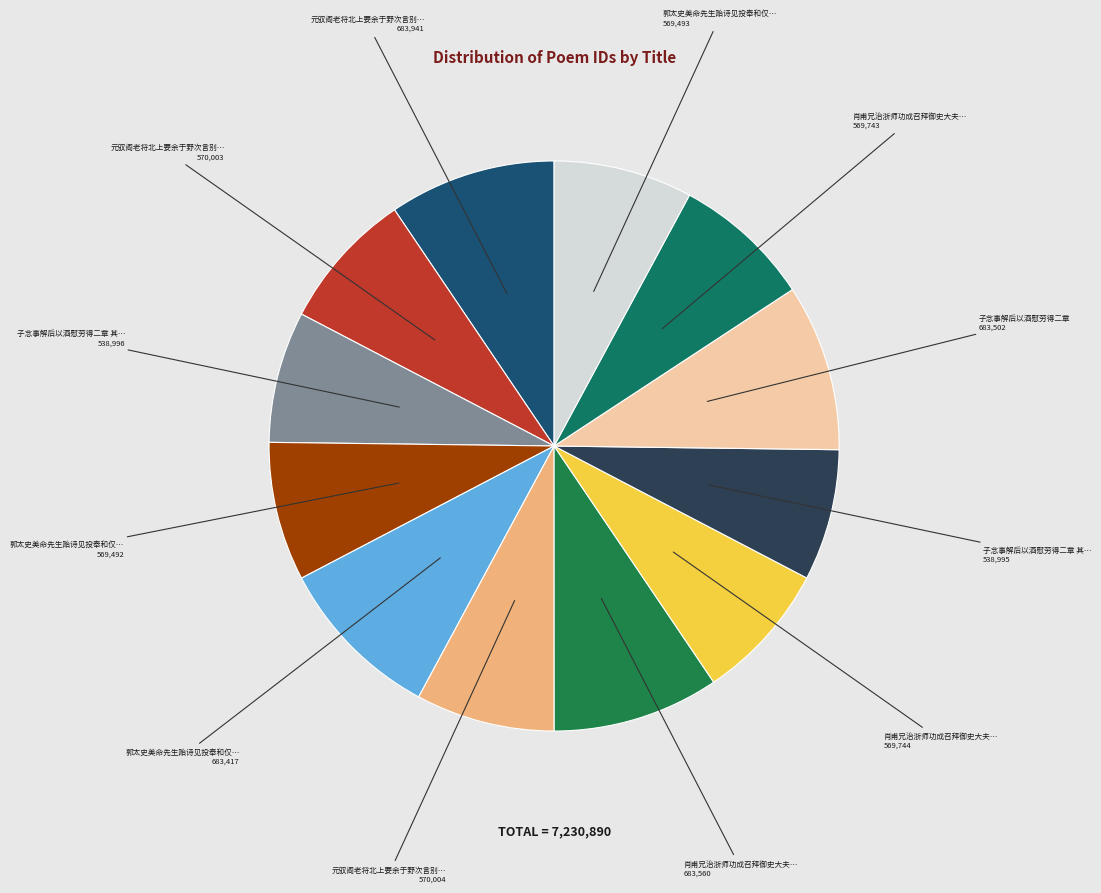

How many segments does this pie chart have?

12